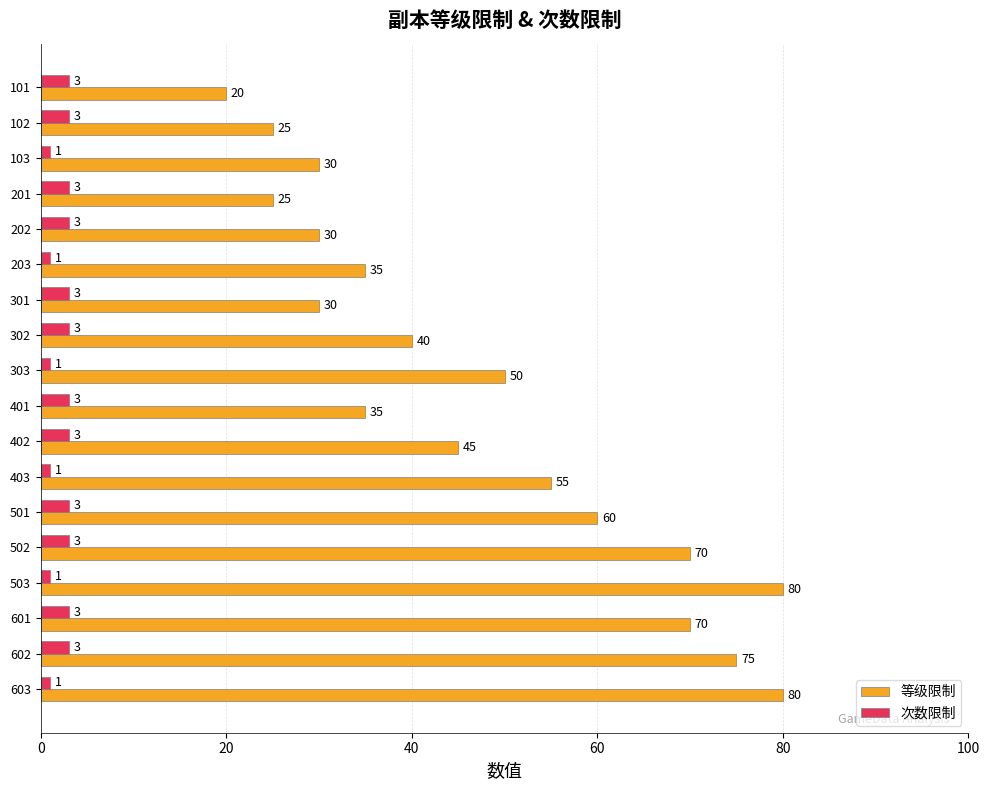

What is the difference between the highest and lowest values at 501?

57